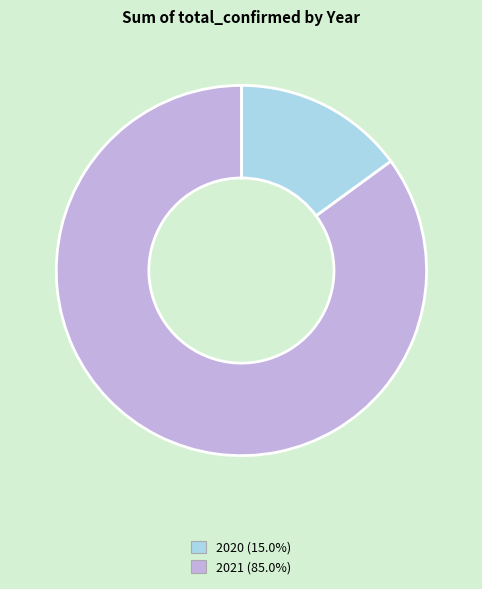

Is there any slice that represents more than half of the pie?

Yes